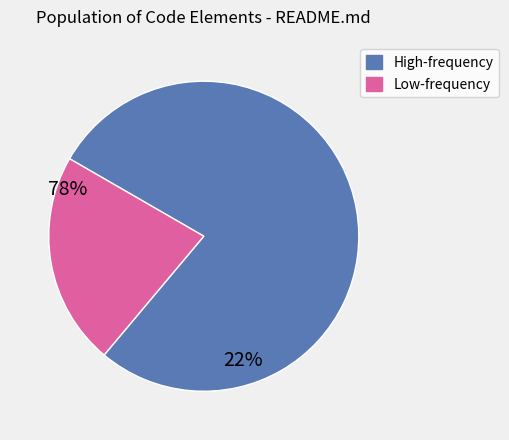

Rank the categories by value from lowest to highest.

Low-frequency, High-frequency